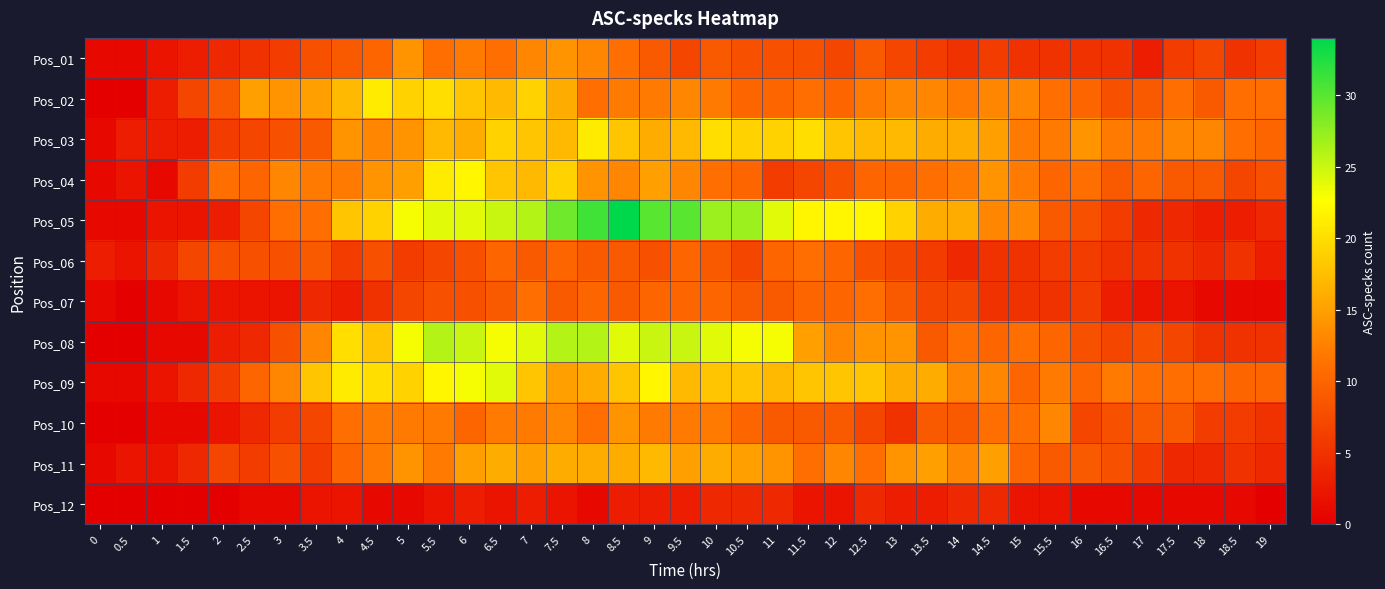

Reading left to right, transcribe all the data shown in this chart.

Pos_01: 0=1	0.5=1	1=2	1.5=3	2=4	2.5=5	3=6	3.5=8	4=9	4.5=10	5=14	5.5=11	6=12	6.5=11	7=13	7.5=14	8=13	8.5=11	9=9	9.5=7	10=9	10.5=8	11=8	11.5=8	12=7	12.5=9	13=7	13.5=6	14=5	14.5=6	15=5	15.5=5	16=5	16.5=5	17=3	17.5=6	18=7	18.5=5	19=6
Pos_02: 0=0	0.5=0	1=3	1.5=7	2=9	2.5=15	3=14	3.5=15	4=17	4.5=21	5=19	5.5=20	6=18	6.5=17	7=19	7.5=16	8=11	8.5=12	9=12	9.5=13	10=12	10.5=10	11=10	11.5=11	12=10	12.5=12	13=13	13.5=13	14=12	14.5=13	15=13	15.5=11	16=10	16.5=8	17=9	17.5=11	18=9	18.5=11	19=11
Pos_03: 0=1	0.5=3	1=3	1.5=3	2=6	2.5=7	3=8	3.5=9	4=14	4.5=13	5=14	5.5=17	6=16	6.5=19	7=18	7.5=17	8=21	8.5=18	9=16	9.5=17	10=20	10.5=19	11=19	11.5=20	12=18	12.5=17	13=17	13.5=16	14=16	14.5=15	15=12	15.5=12	16=14	16.5=12	17=12	17.5=13	18=13	18.5=11	19=10
Pos_04: 0=1	0.5=2	1=1	1.5=6	2=11	2.5=10	3=13	3.5=12	4=12	4.5=14	5=15	5.5=21	6=22	6.5=18	7=17	7.5=19	8=14	8.5=13	9=15	9.5=13	10=11	10.5=10	11=6	11.5=7	12=8	12.5=10	13=10	13.5=11	14=12	14.5=14	15=12	15.5=10	16=11	16.5=9	17=10	17.5=9	18=9	18.5=7	19=8
Pos_05: 0=1	0.5=1	1=2	1.5=2	2=3	2.5=7	3=11	3.5=11	4=18	4.5=19	5=23	5.5=24	6=24	6.5=25	7=26	7.5=29	8=31	8.5=34	9=30	9.5=30	10=27	10.5=27	11=24	11.5=22	12=22	12.5=22	13=19	13.5=16	14=16	14.5=13	15=13	15.5=9	16=8	16.5=6	17=4	17.5=4	18=3	18.5=3	19=4
Pos_06: 0=3	0.5=2	1=4	1.5=7	2=8	2.5=8	3=8	3.5=9	4=6	4.5=8	5=6	5.5=7	6=8	6.5=10	7=9	7.5=10	8=9	8.5=9	9=8	9.5=10	10=9	10.5=7	11=10	11.5=11	12=10	12.5=8	13=7	13.5=6	14=4	14.5=5	15=5	15.5=6	16=6	16.5=5	17=5	17.5=5	18=4	18.5=5	19=3
Pos_07: 0=1	0.5=0	1=1	1.5=2	2=2	2.5=2	3=2	3.5=4	4=3	4.5=5	5=7	5.5=8	6=8	6.5=9	7=11	7.5=9	8=10	8.5=9	9=10	9.5=10	10=10	10.5=9	11=9	11.5=10	12=10	12.5=11	13=9	13.5=7	14=7	14.5=5	15=5	15.5=5	16=6	16.5=3	17=2	17.5=2	18=1	18.5=1	19=1
Pos_08: 0=0	0.5=0	1=1	1.5=1	2=3	2.5=4	3=8	3.5=13	4=20	4.5=18	5=23	5.5=26	6=25	6.5=23	7=24	7.5=26	8=26	8.5=24	9=25	9.5=25	10=24	10.5=23	11=23	11.5=15	12=13	12.5=14	13=14	13.5=9	14=11	14.5=10	15=11	15.5=10	16=8	16.5=7	17=8	17.5=7	18=5	18.5=5	19=5
Pos_09: 0=1	0.5=1	1=2	1.5=4	2=6	2.5=10	3=13	3.5=18	4=21	4.5=20	5=19	5.5=22	6=23	6.5=24	7=18	7.5=15	8=16	8.5=18	9=22	9.5=17	10=18	10.5=18	11=17	11.5=18	12=18	12.5=18	13=16	13.5=16	14=13	14.5=13	15=10	15.5=12	16=10	16.5=12	17=11	17.5=11	18=11	18.5=10	19=10
Pos_10: 0=0	0.5=0	1=1	1.5=1	2=2	2.5=4	3=6	3.5=7	4=11	4.5=12	5=12	5.5=12	6=10	6.5=12	7=12	7.5=13	8=11	8.5=14	9=12	9.5=12	10=12	10.5=10	11=9	11.5=9	12=9	12.5=7	13=5	13.5=9	14=9	14.5=11	15=11	15.5=13	16=7	16.5=8	17=9	17.5=9	18=6	18.5=6	19=5
Pos_11: 0=1	0.5=2	1=2	1.5=4	2=7	2.5=6	3=8	3.5=6	4=10	4.5=12	5=14	5.5=12	6=15	6.5=16	7=15	7.5=16	8=16	8.5=16	9=17	9.5=15	10=16	10.5=15	11=14	11.5=11	12=13	12.5=11	13=14	13.5=15	14=13	14.5=15	15=10	15.5=9	16=9	16.5=8	17=6	17.5=4	18=4	18.5=5	19=4
Pos_12: 0=0	0.5=0	1=0	1.5=0	2=0	2.5=1	3=1	3.5=2	4=2	4.5=1	5=1	5.5=2	6=3	6.5=2	7=3	7.5=2	8=1	8.5=3	9=3	9.5=3	10=4	10.5=4	11=4	11.5=2	12=2	12.5=4	13=3	13.5=3	14=4	14.5=4	15=2	15.5=2	16=1	16.5=1	17=1	17.5=1	18=1	18.5=1	19=0